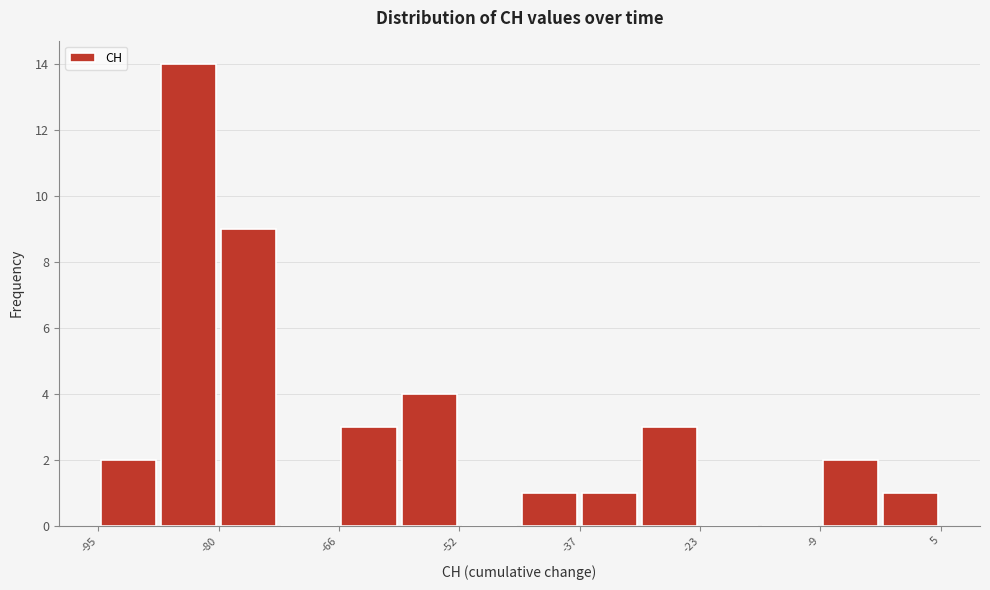

Around what value on the x-axis is the tallest bar? Give the approximate position of its centre, as read against the axis.

-84